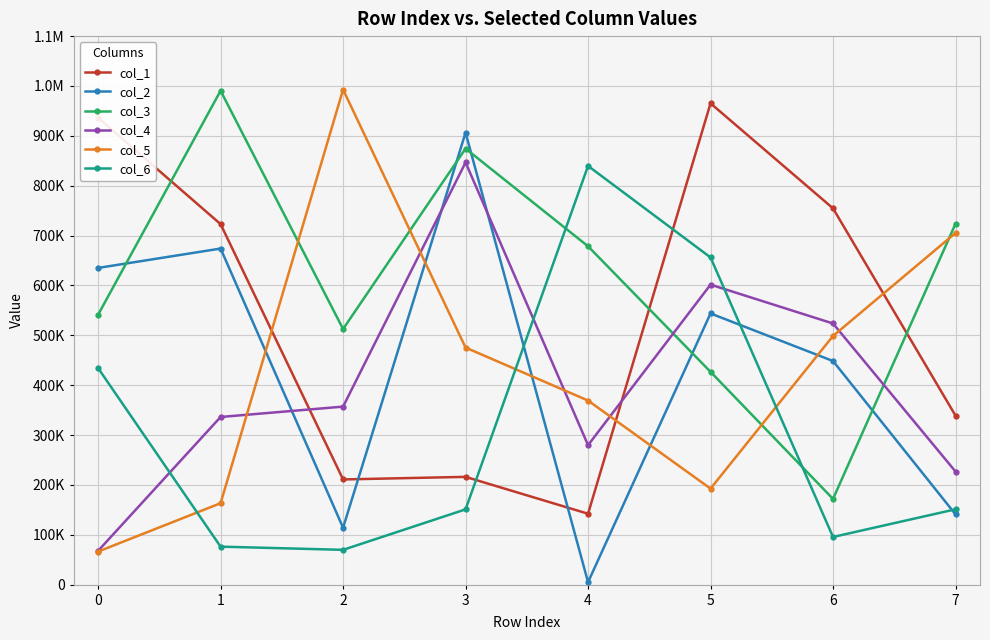

Reading left to right, transcribe all the data shown in this chart.

col_1: 936106	722981	210963	216129	142196	965201	754598	338979
col_2: 635125	673961	114108	906361	4970	543845	448430	140912
col_3: 541336	990437	512606	874427	678504	426728	171904	723717
col_4: 67761	336227	357005	846692	279683	601619	523696	226867
col_5: 66313	163323	992833	475391	369164	192596	498653	705166
col_6: 434239	76179	69790	150926	839680	656154	95591	151062